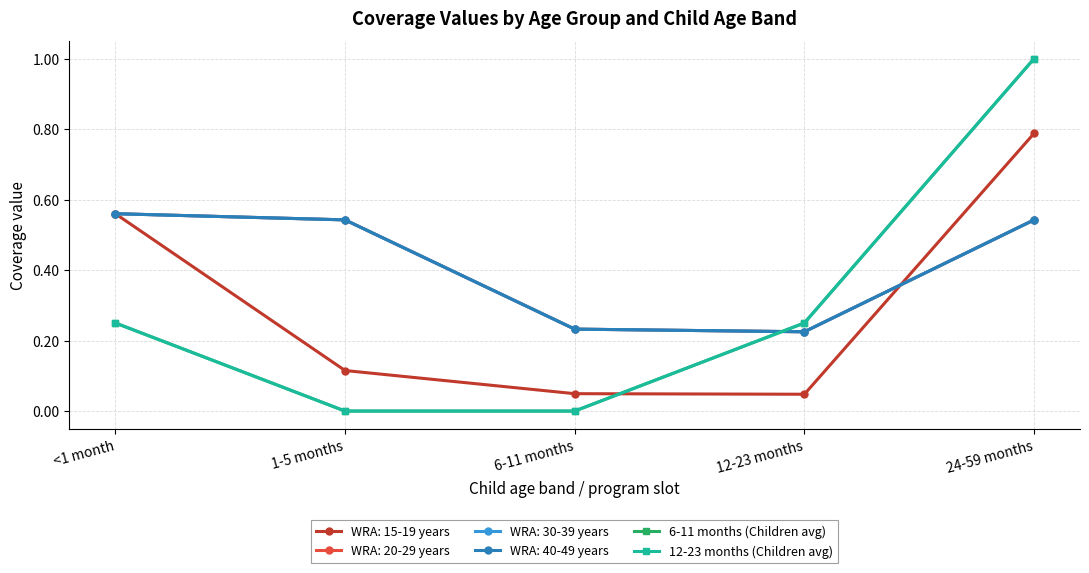

Does the chart have visible grid lines?

Yes